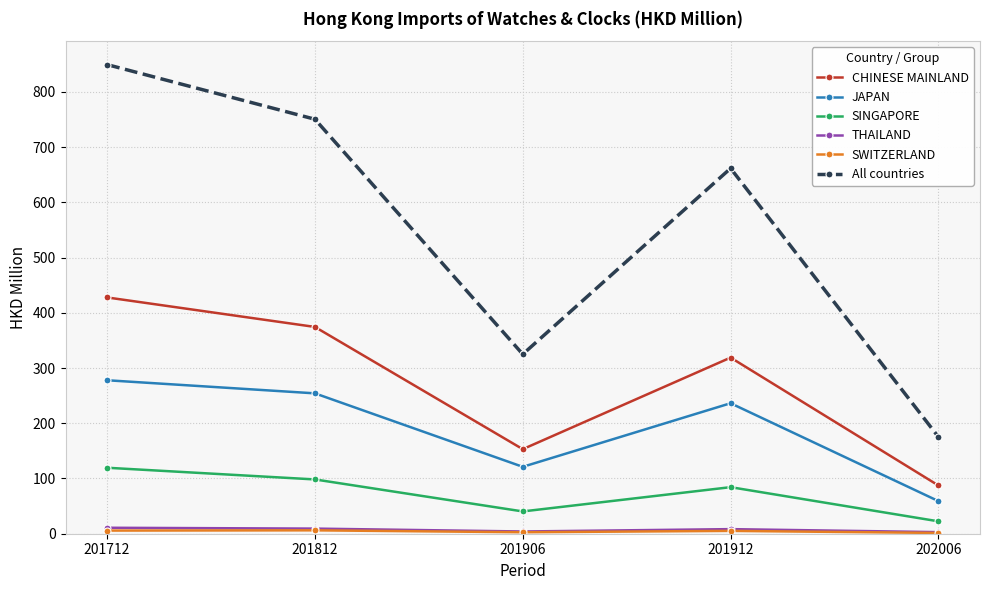

True or false: CHINESE MAINLAND and All countries intersect in this chart.

False